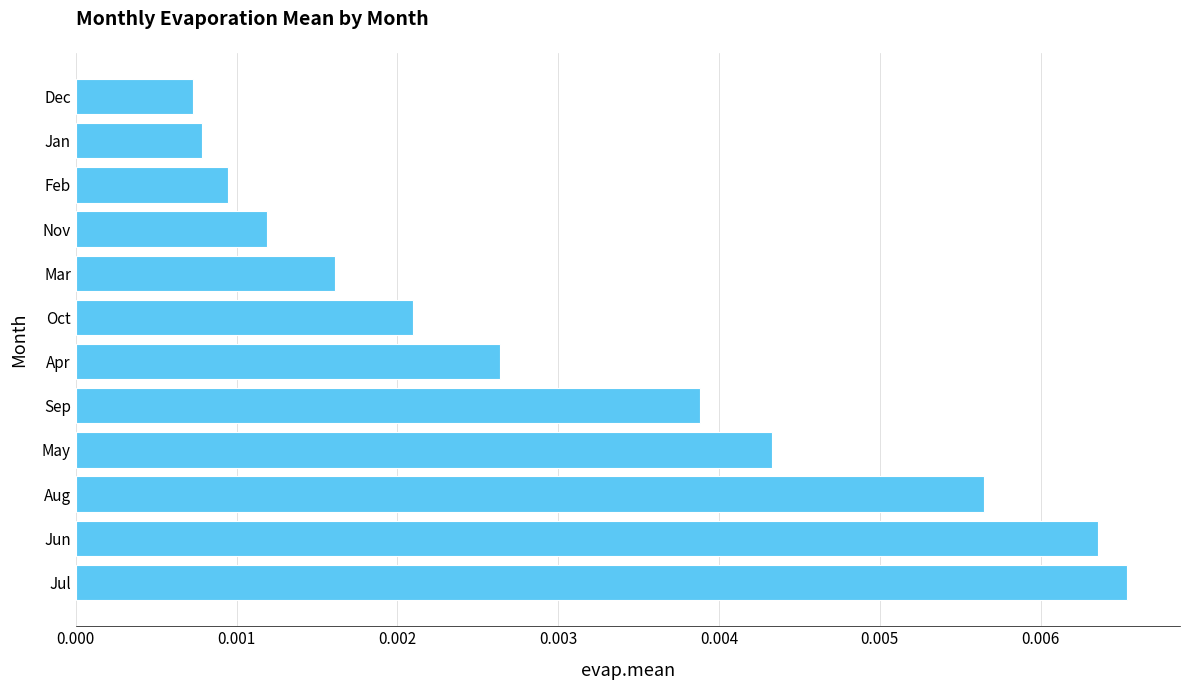

How many values are between 0 and 1?

12